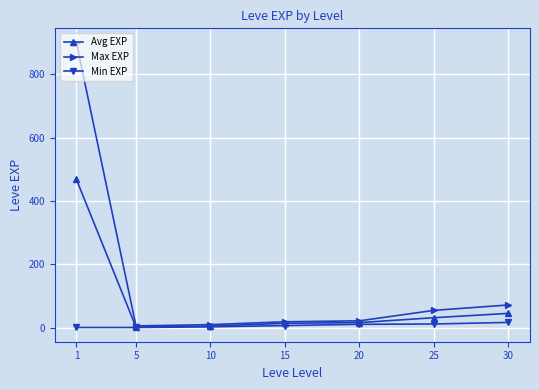

Between 5 and 20, which series saw the biggest shift?

Max EXP